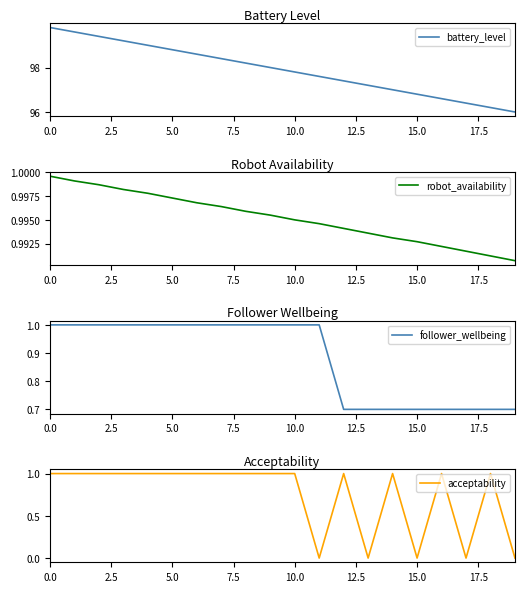

True or false: robot_availability has more than 0 interior local peaks.

False